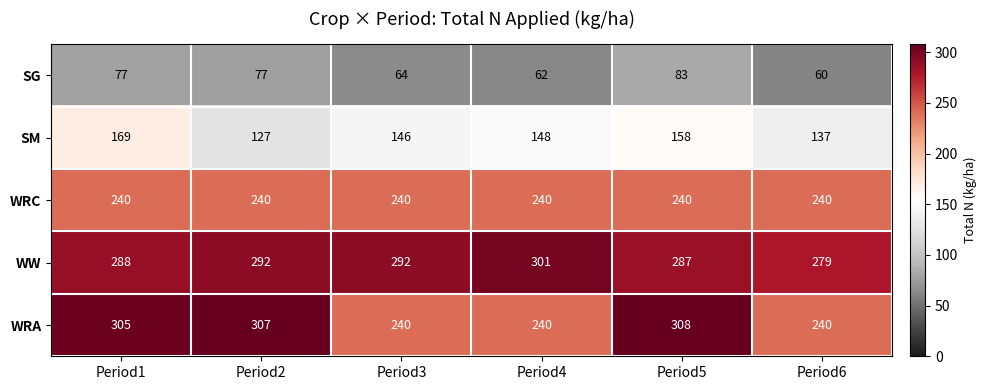

What is the minimum value shown in the chart?

60